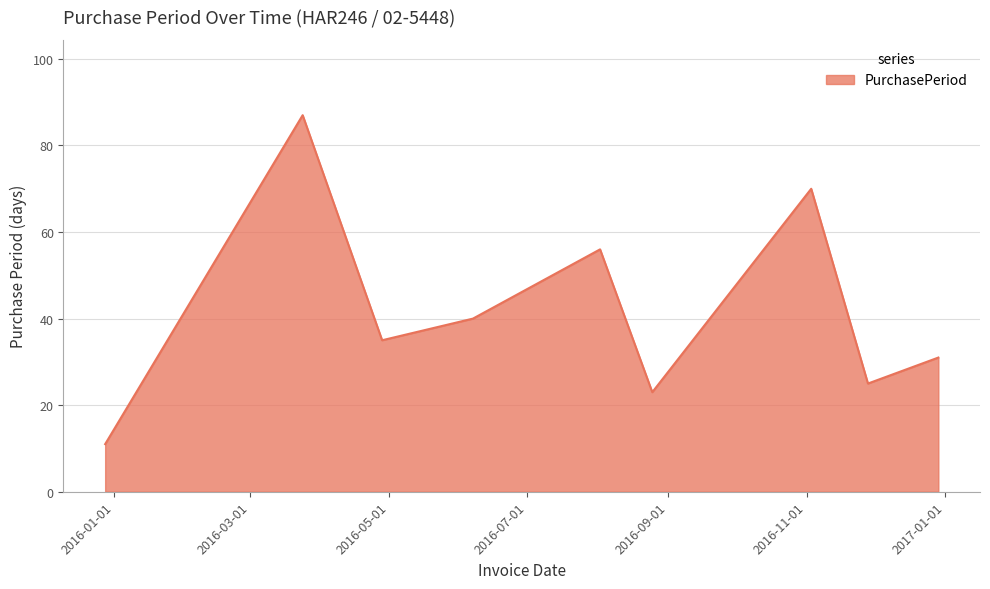

What is the difference between the maximum and minimum values?

76